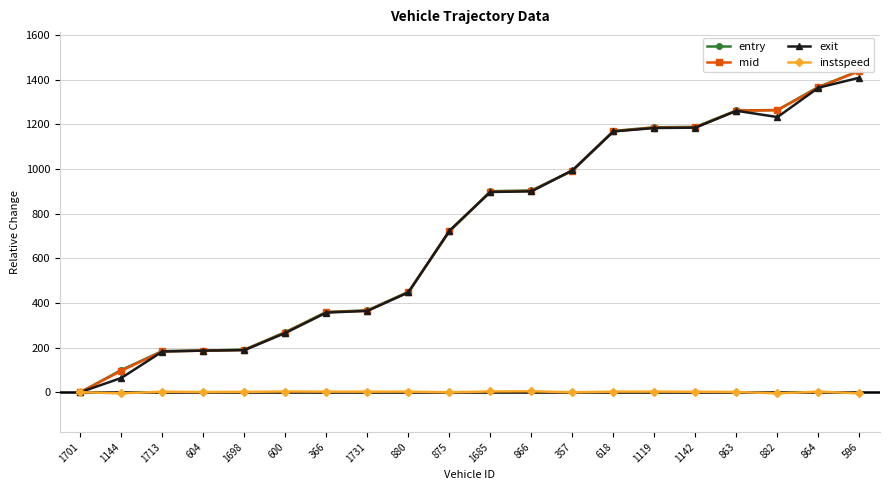

Is it true that mid equals 447.9 at 880?

True